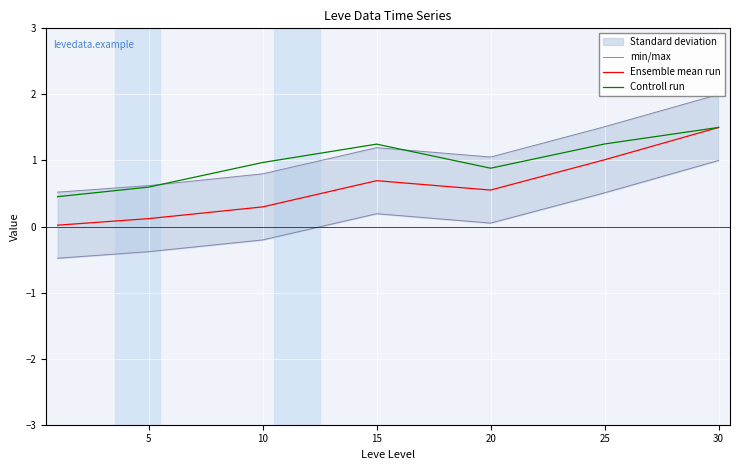

The value of min/max at 15 is 1.2. True or false?

True